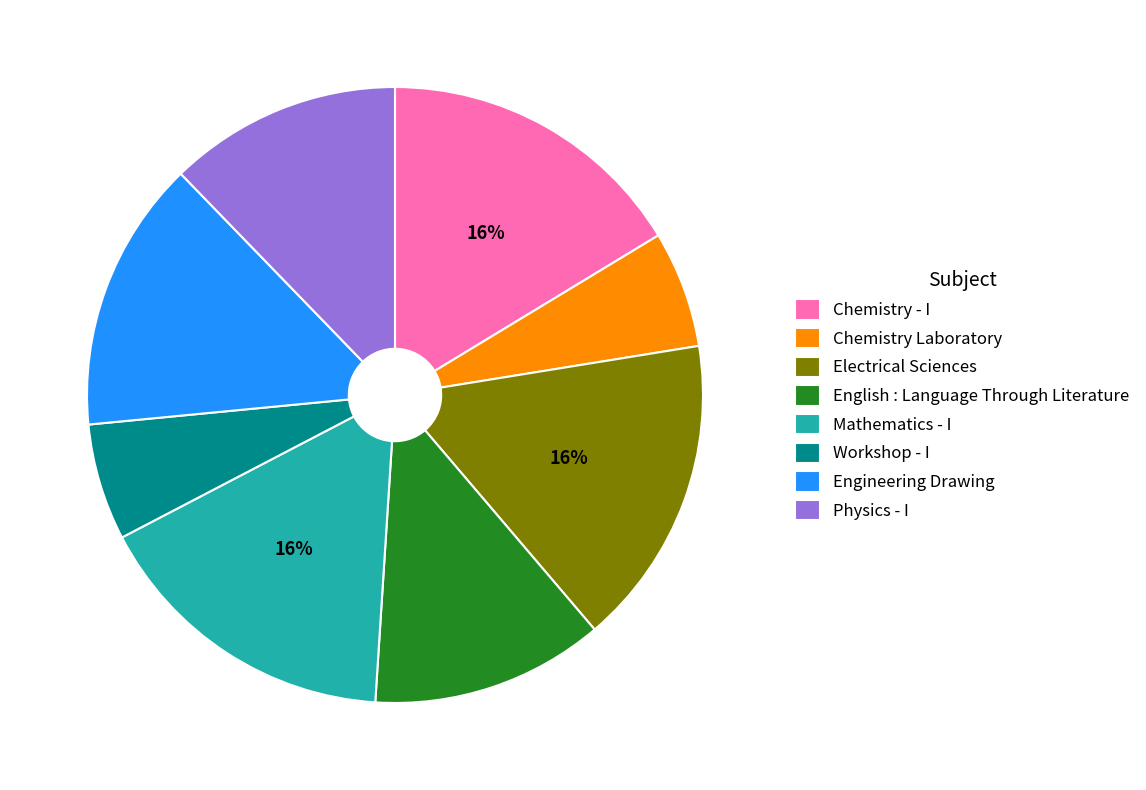

Do Chemistry - I and Mathematics - I together represent more than half of the pie?

No